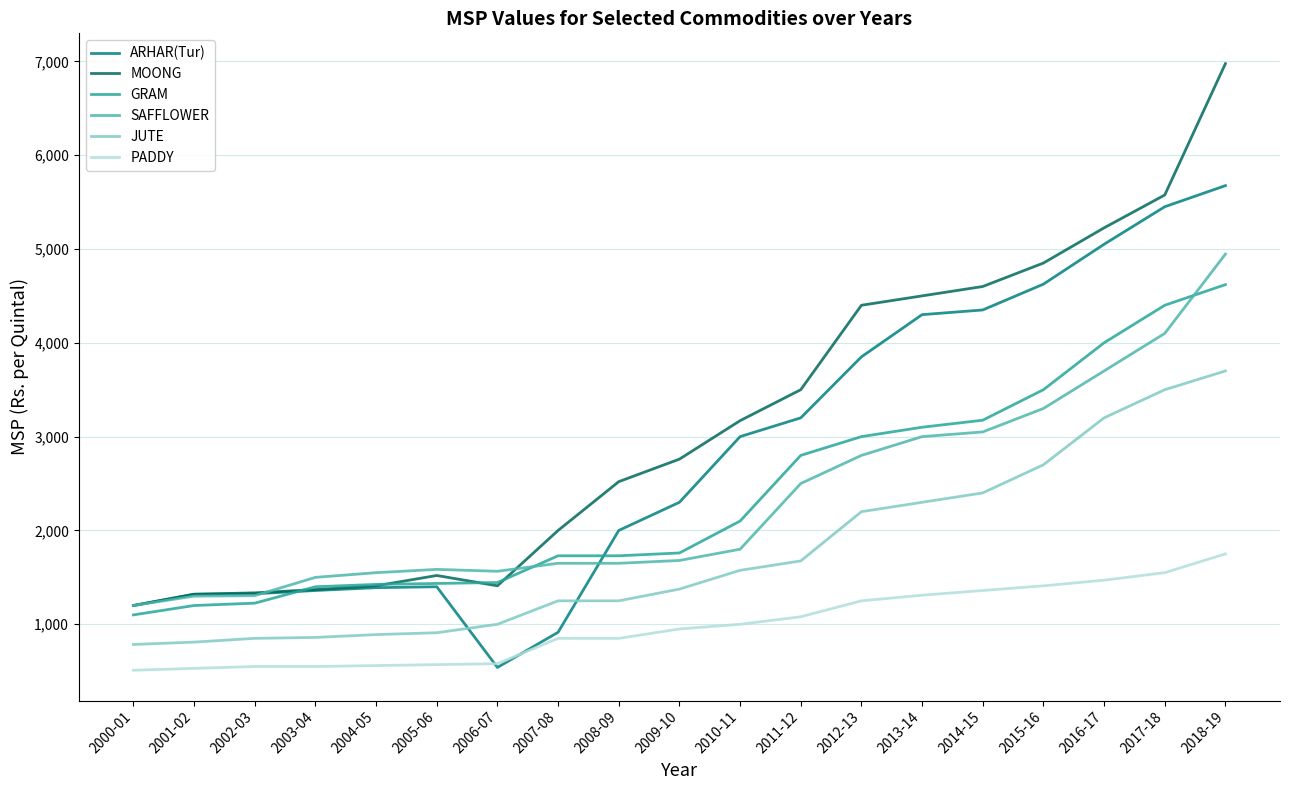

What is the difference between the SAFFLOWER values at 2016-17 and 2009-10?

2020